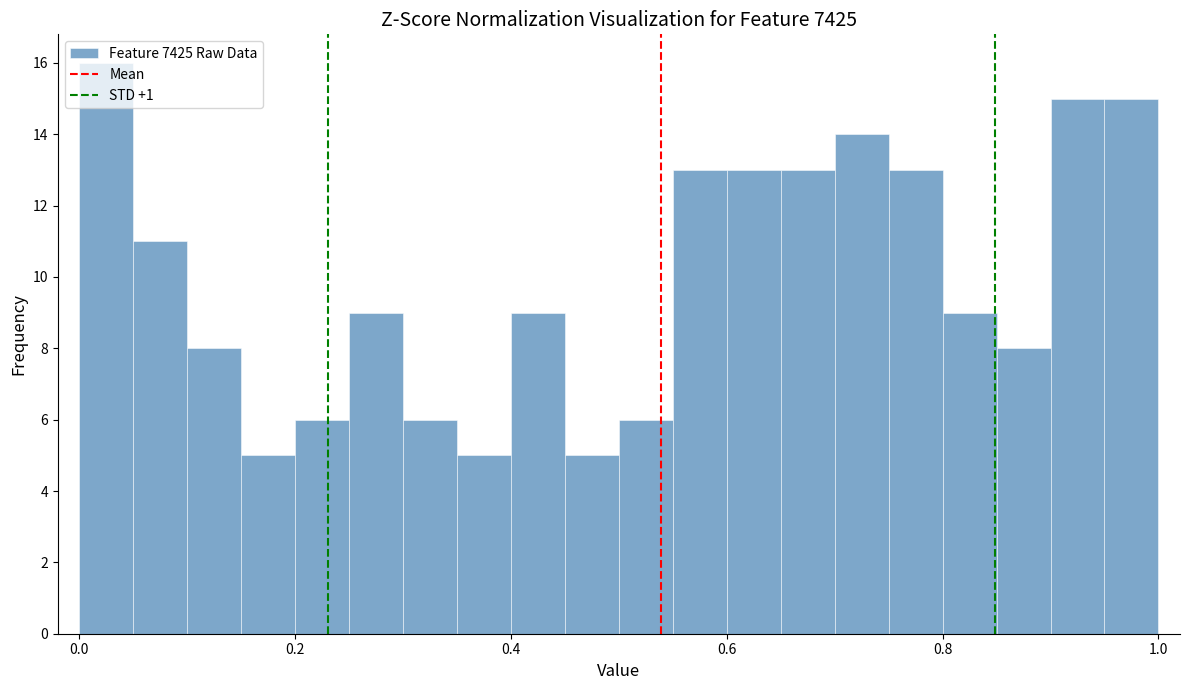

Around what value on the x-axis is the tallest bar? Give the approximate position of its centre, as read against the axis.

0.02